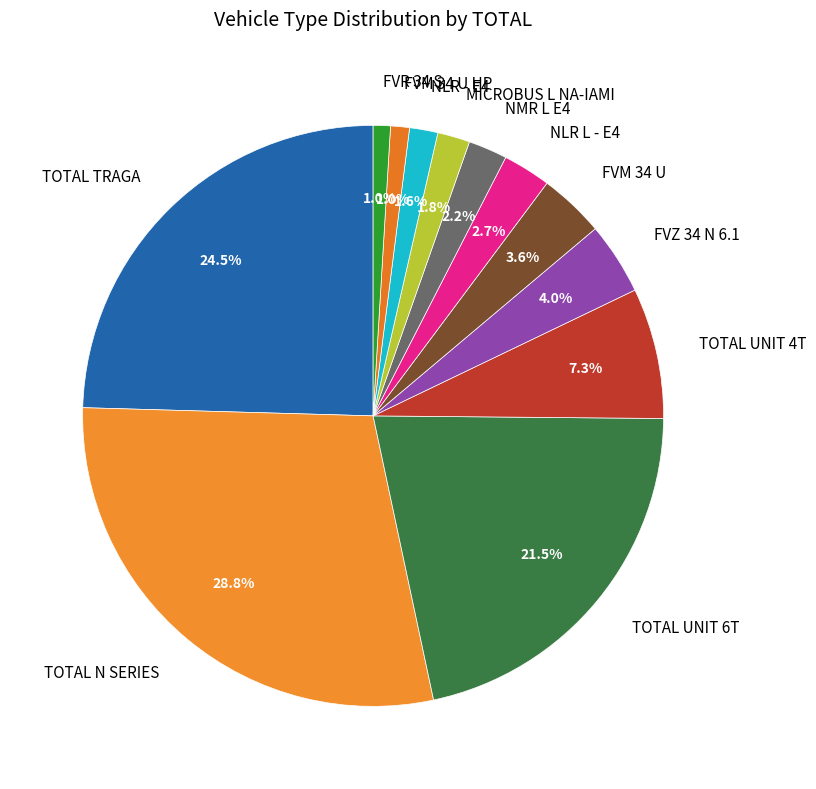

How many slices are in this pie chart?

12